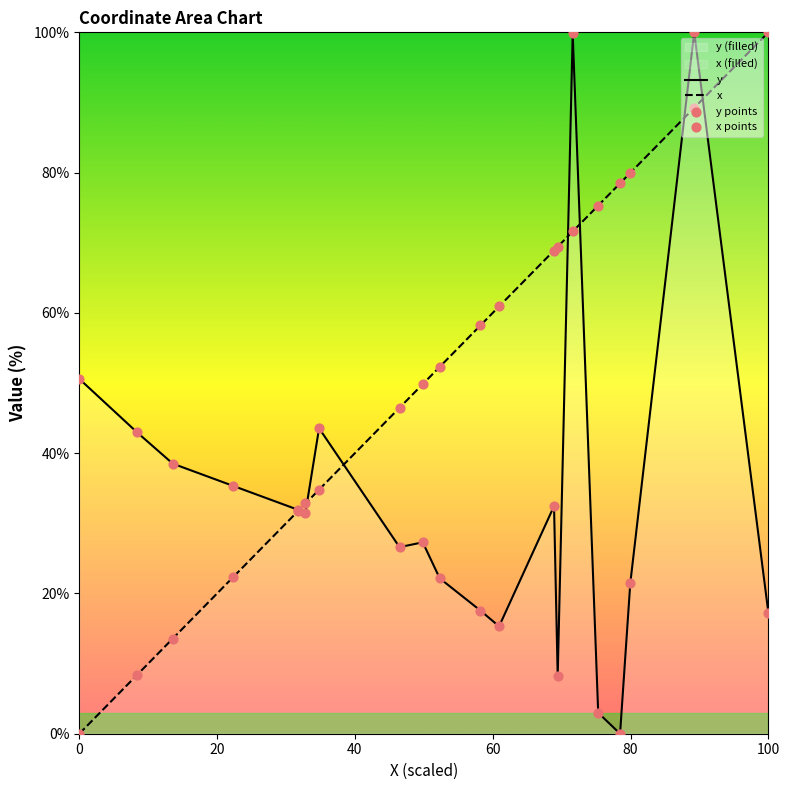

What is the total value across all series at 0?

50.6